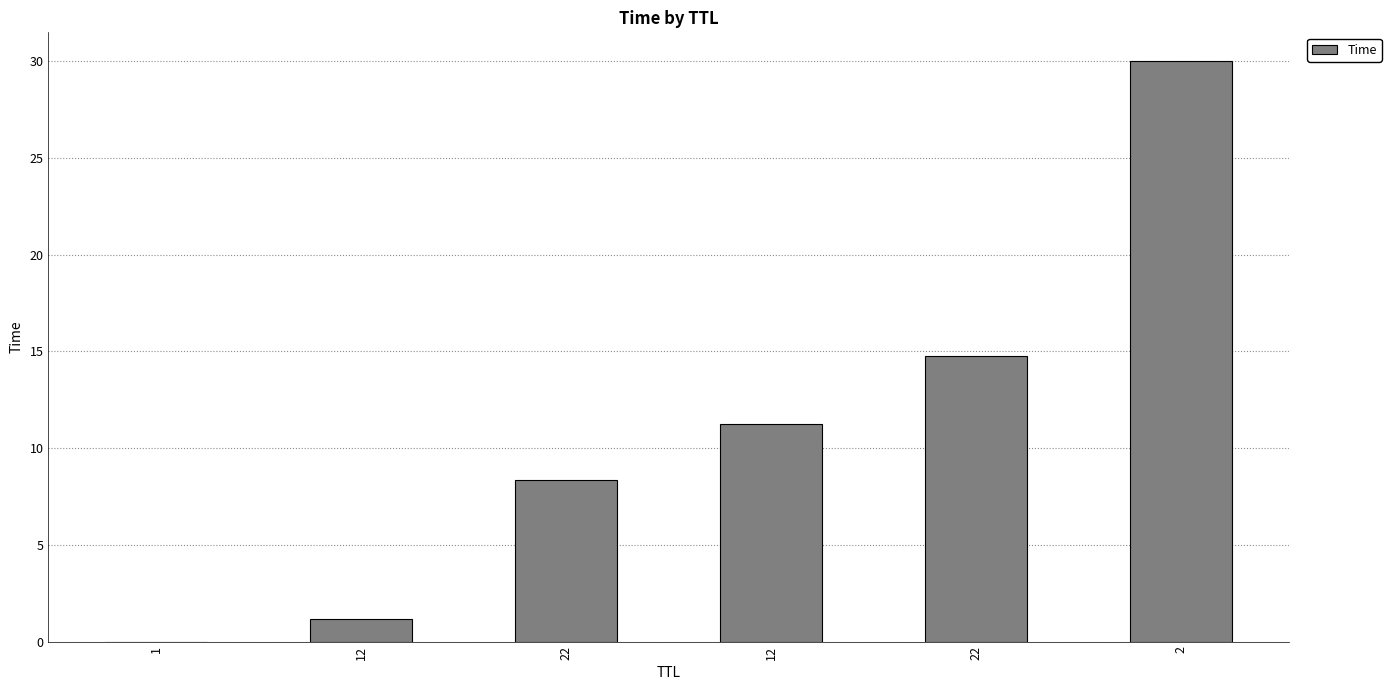

What is the label of the 1st bar from the right?

2